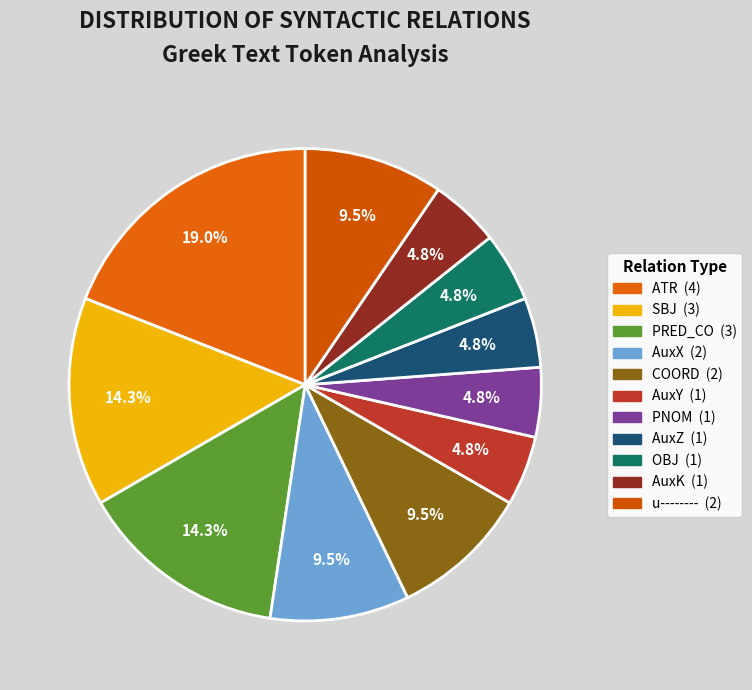

How many segments does this pie chart have?

11